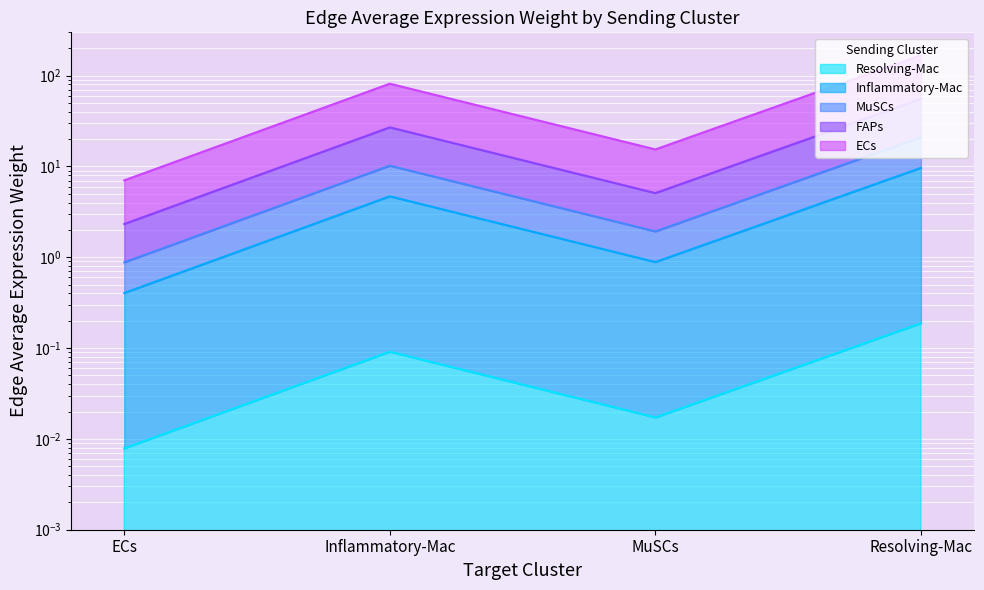

List the labels in order of ECs value, largest first.

Resolving-Mac, Inflammatory-Mac, MuSCs, ECs